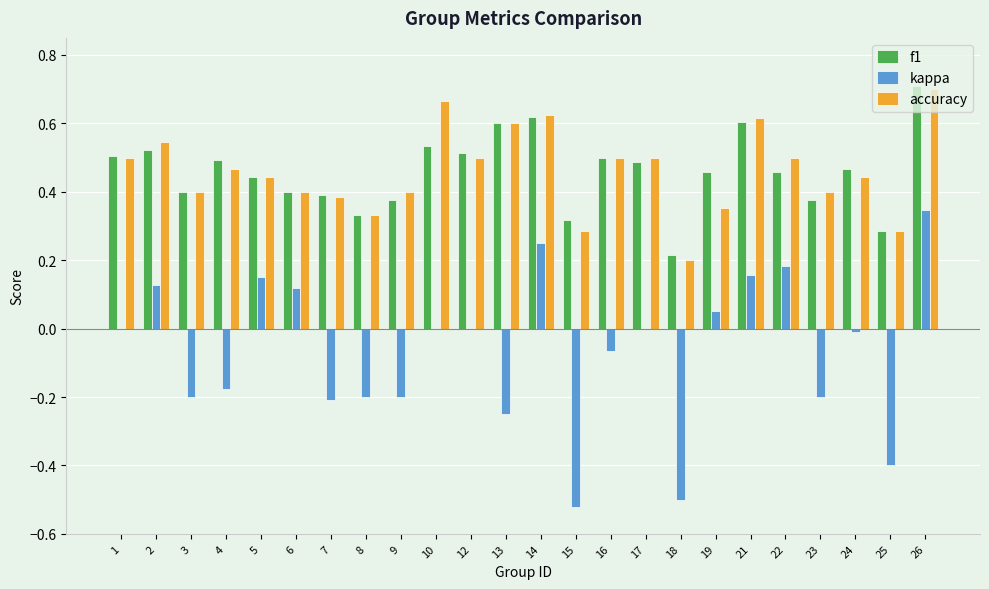

Is the value of kappa at 26 greater than the value of f1 at 2?

No